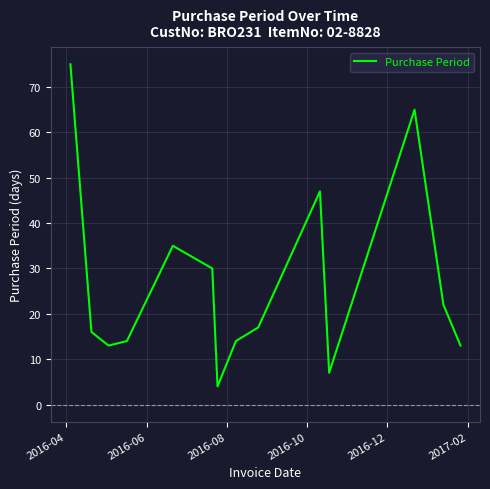

True or false: there are more than 0 points higher than both neighbors.

True